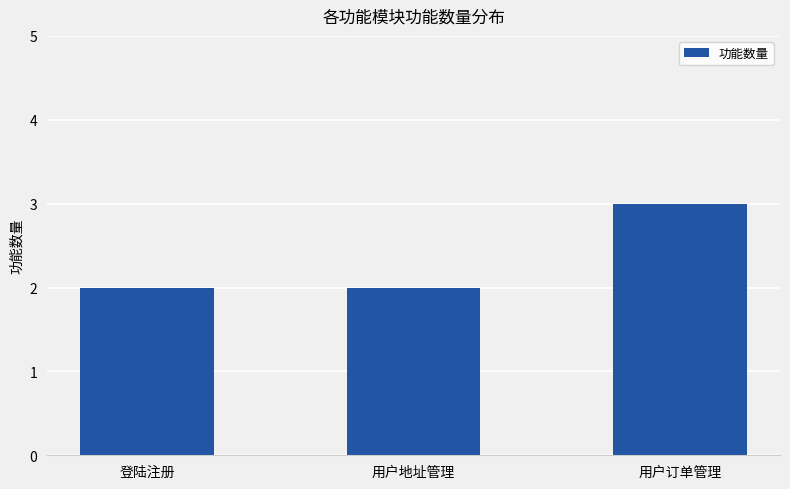

What is the minimum value shown in the chart?

2